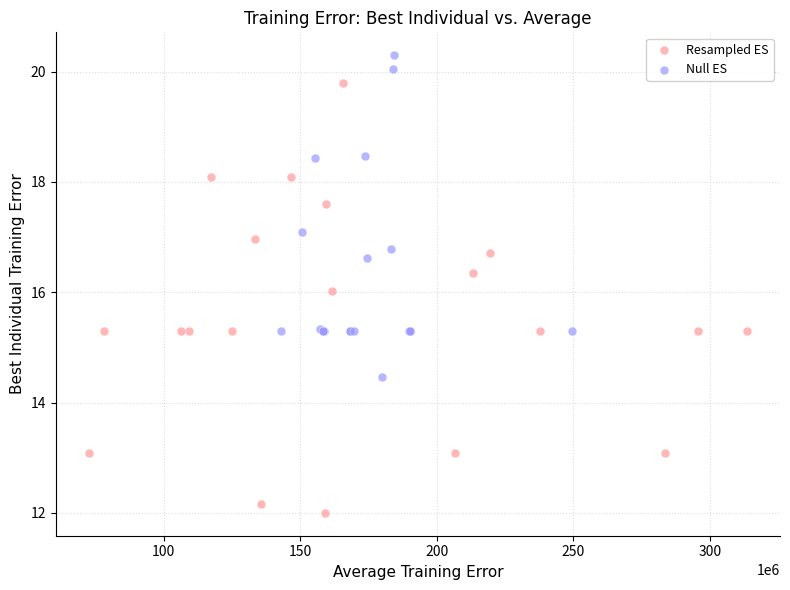

Which series reaches the maximum Y coordinate?

Null ES